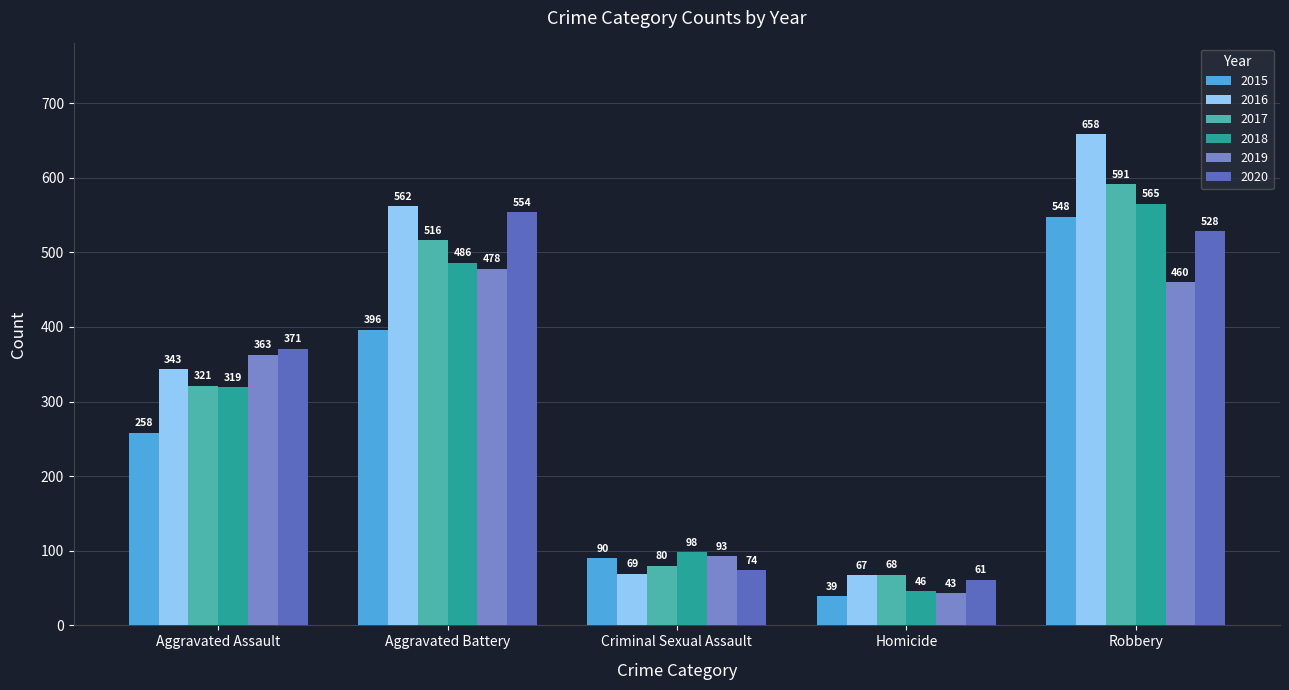

Read the 2015 value at Criminal Sexual Assault, to the nearest 100.

100